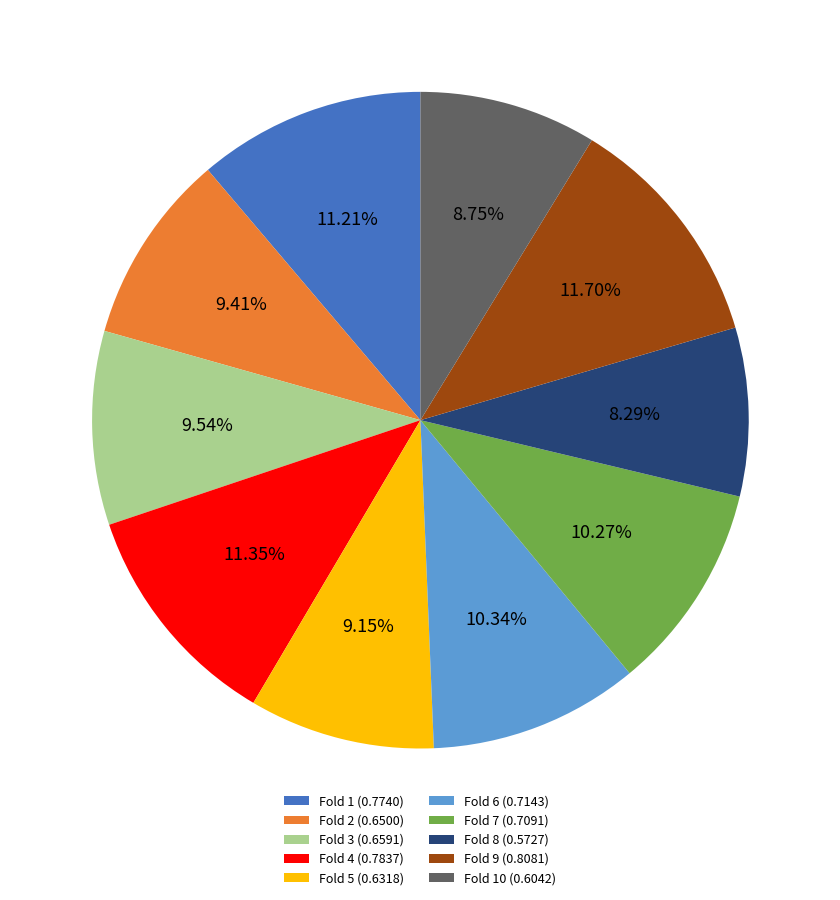

Between Fold 6 (0.7143) and Fold 10 (0.6042), which is larger?

Fold 6 (0.7143)